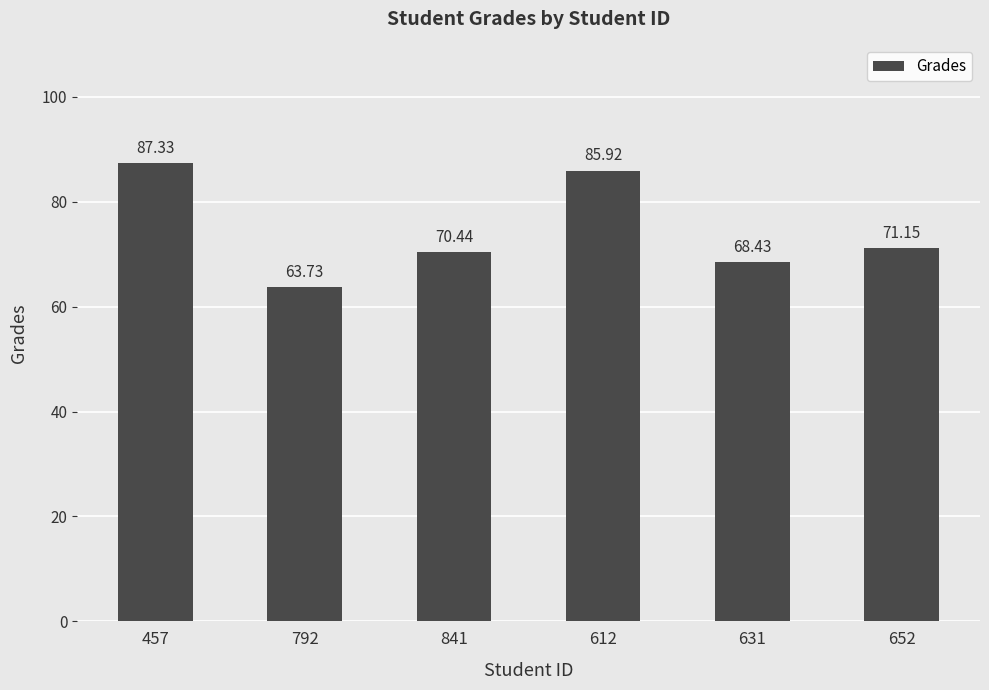

Rank the categories by value from lowest to highest.

792, 631, 841, 652, 612, 457